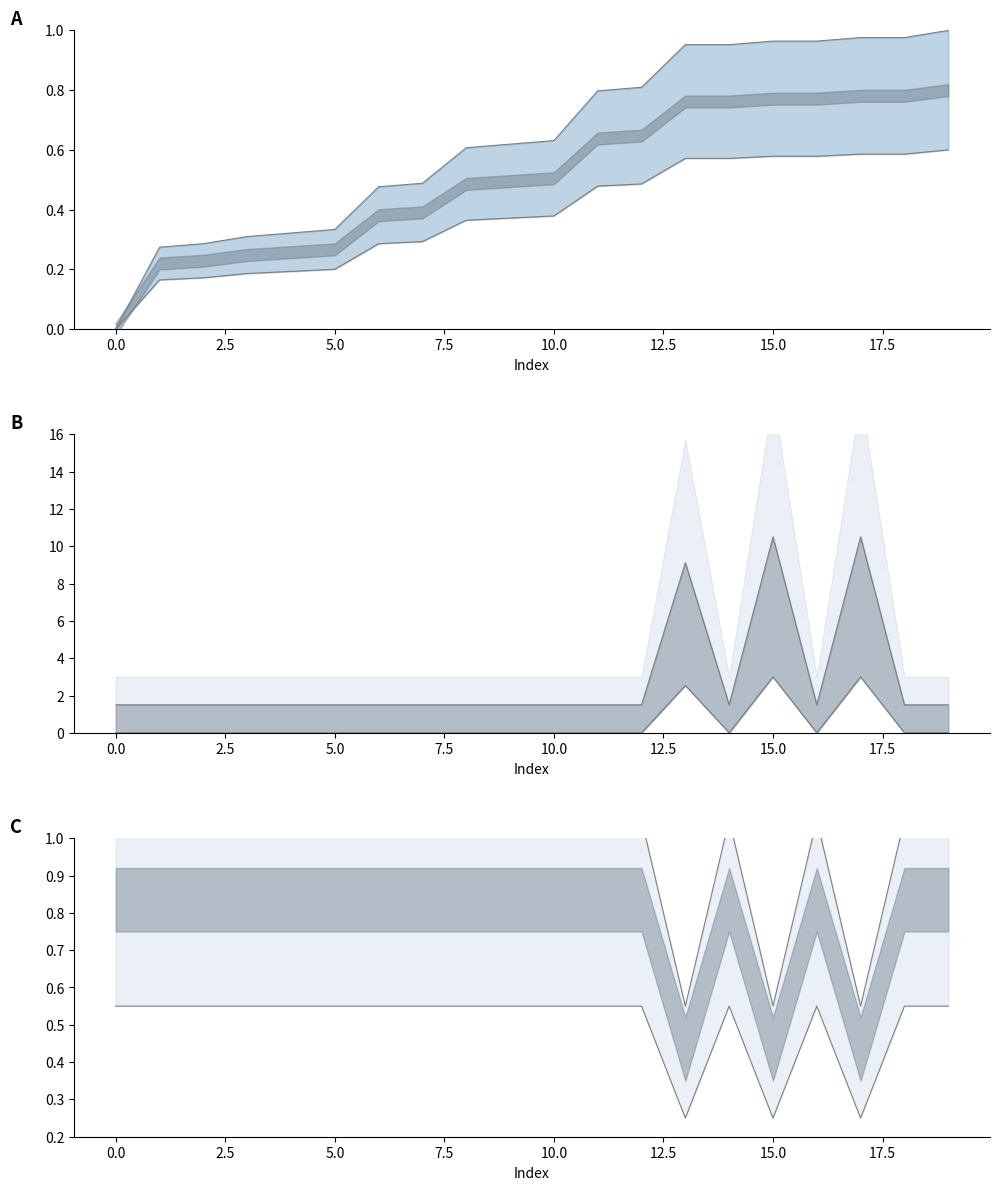

Which series changed the most between 15 and 19?

level mid line